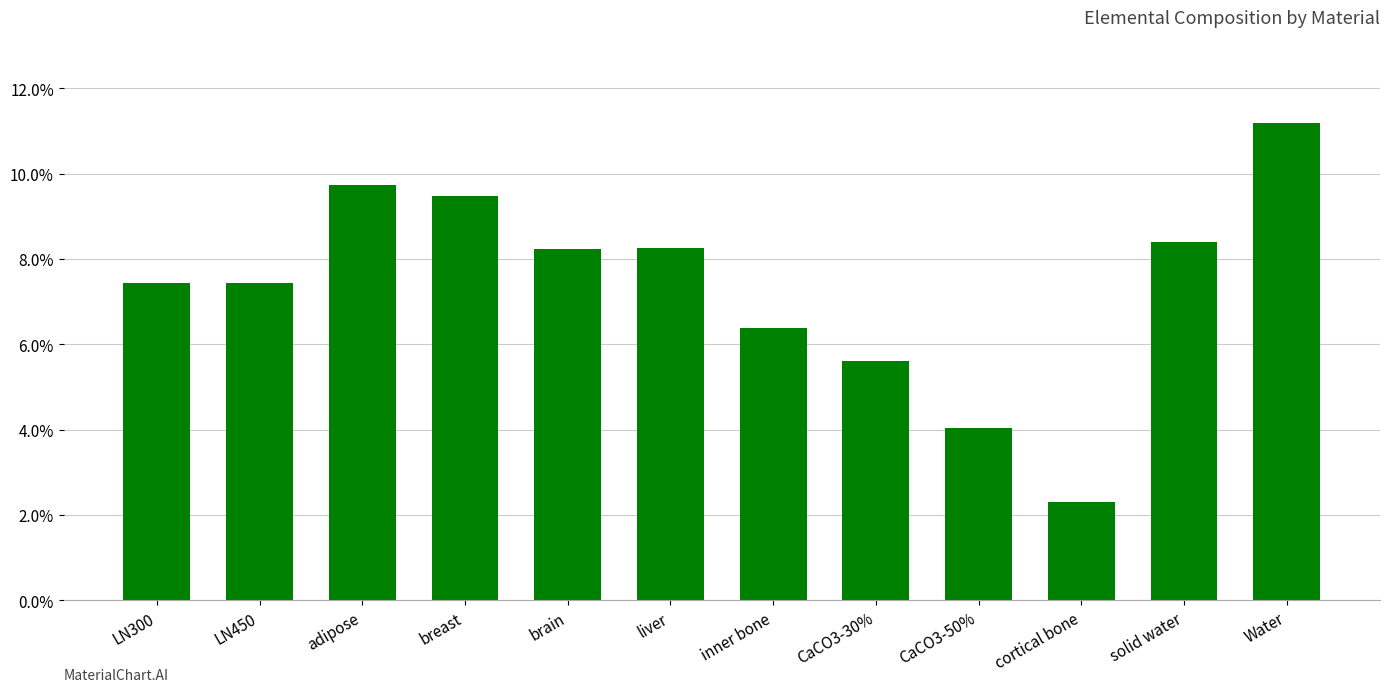

True or false: the data shows 4.4 at adipose.

False